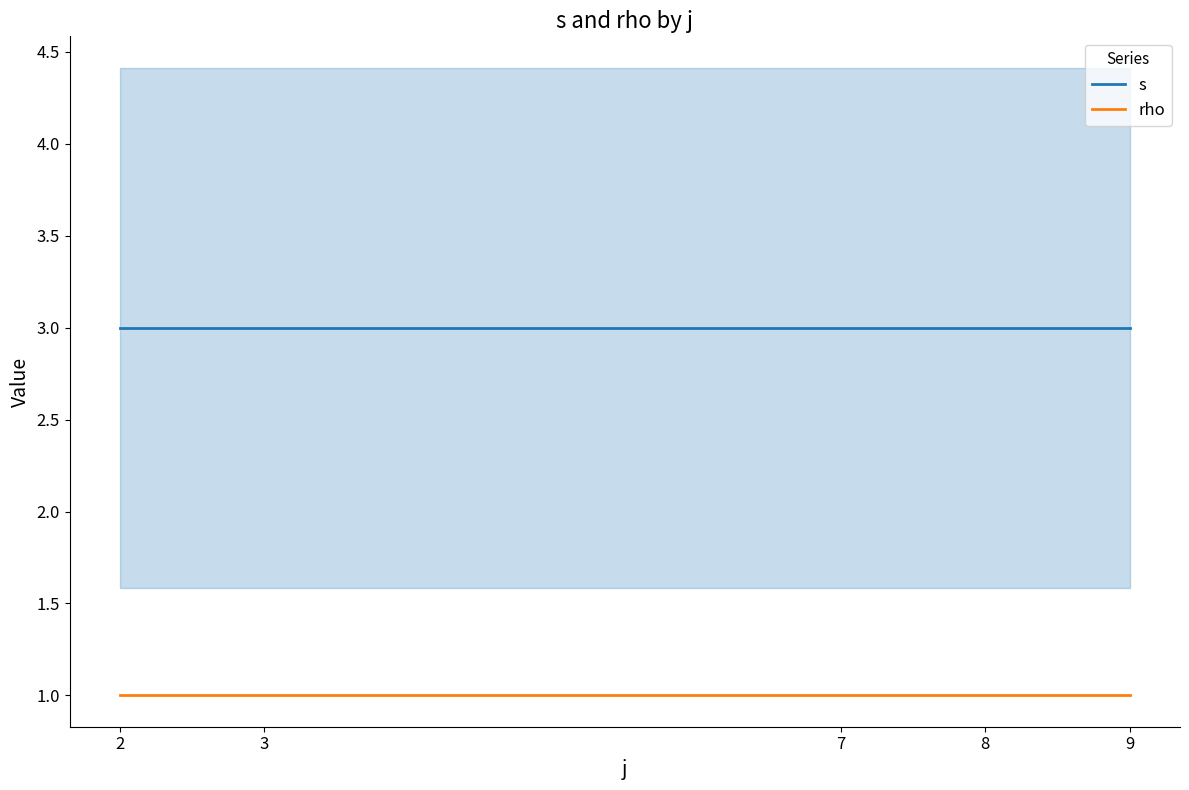

What is the value of the s point at the 3rd from the left?

3